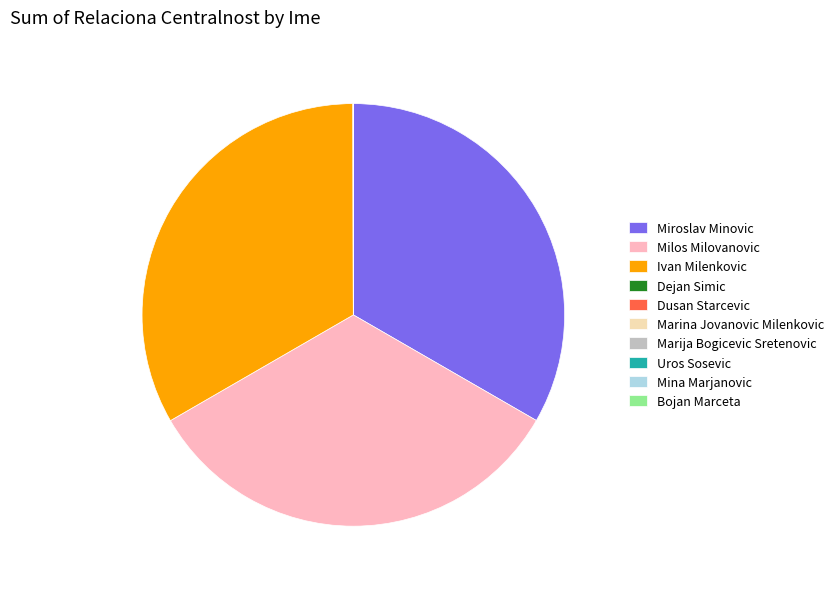

Does any single category account for the majority?

No